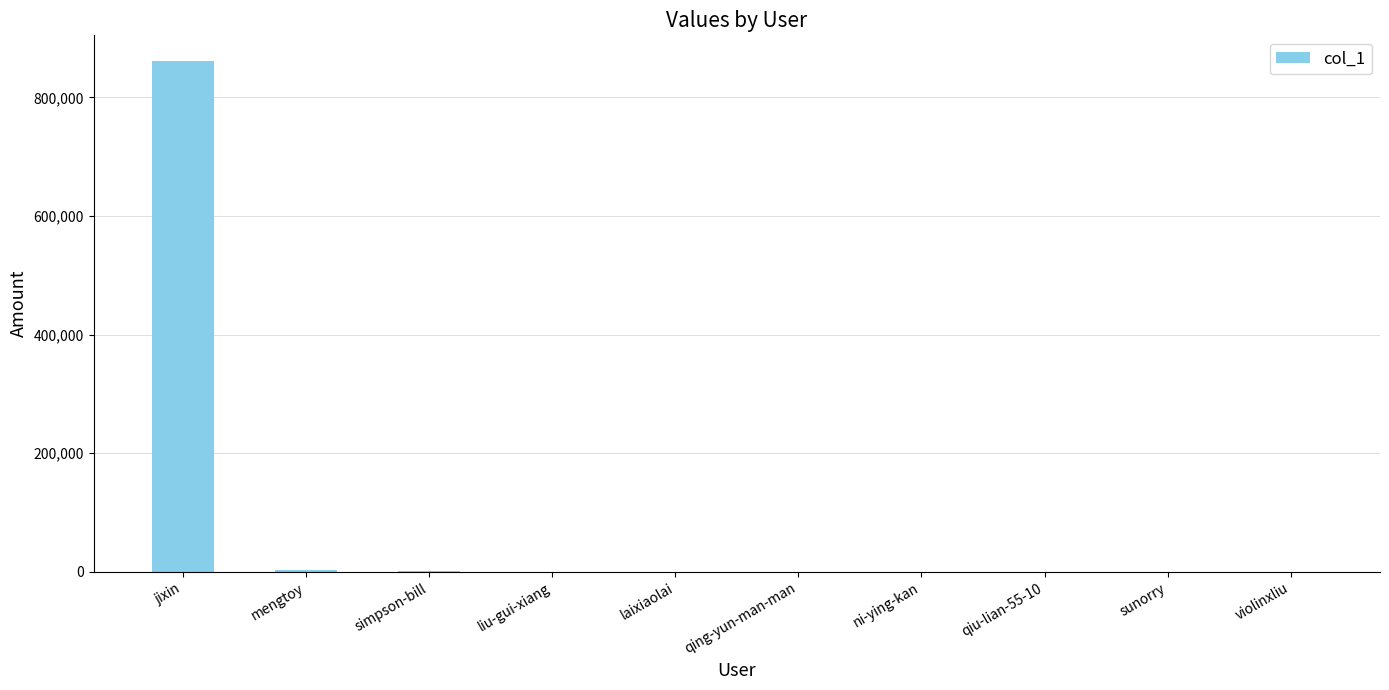

What is the sum of all values?

866292